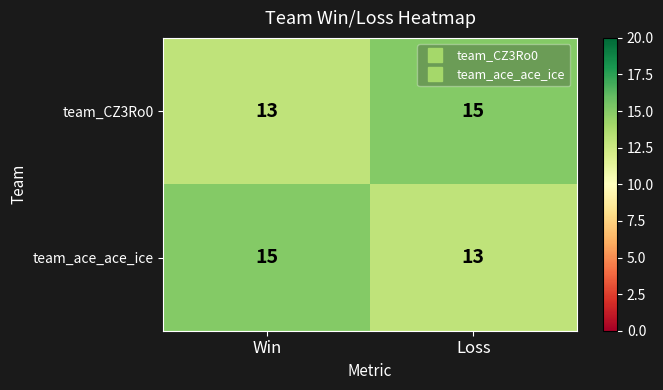

What is the approximate value of team_ace_ace_ice at Loss?

13